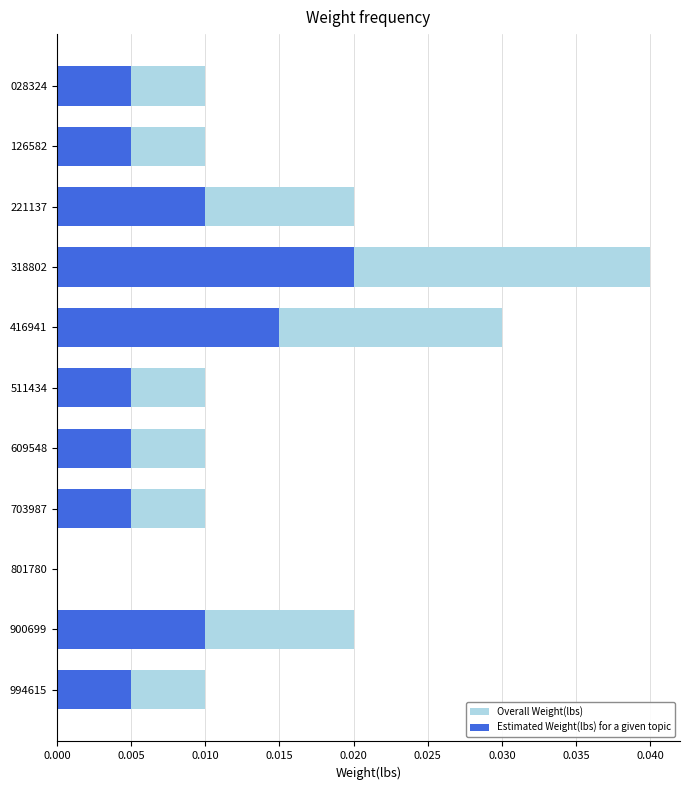

Rank the series by their average value, from highest to lowest.

Overall Weight(lbs), Estimated Weight(lbs) for a given topic